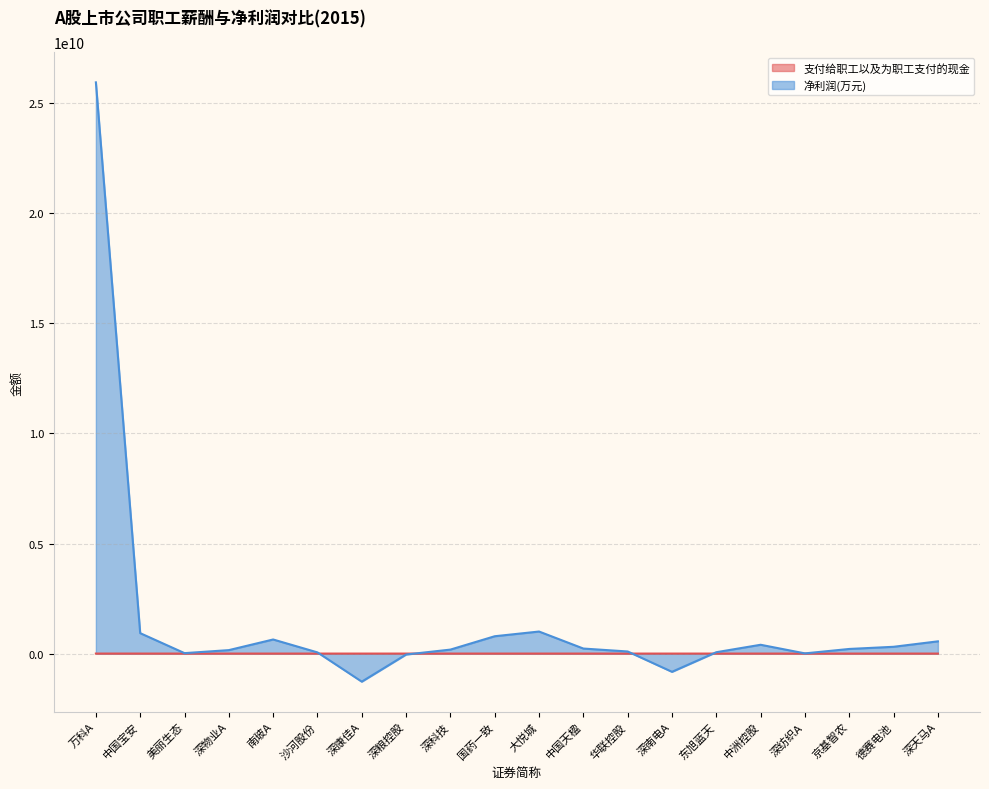

Is it true that 净利润(万元) equals 283973179.1 at 南玻A?

False